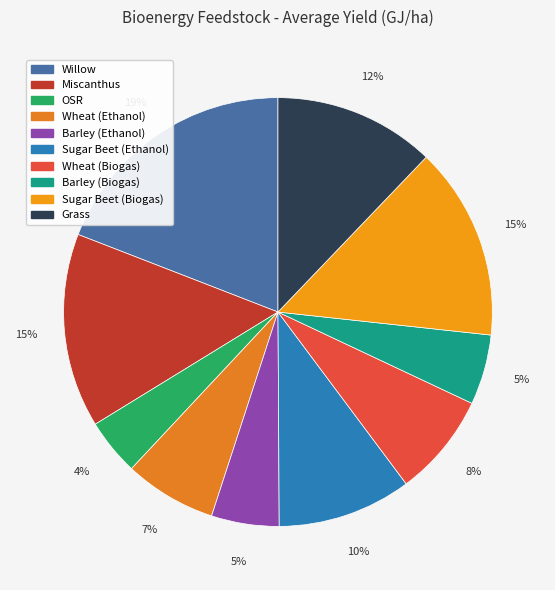

How many segments does this pie chart have?

10